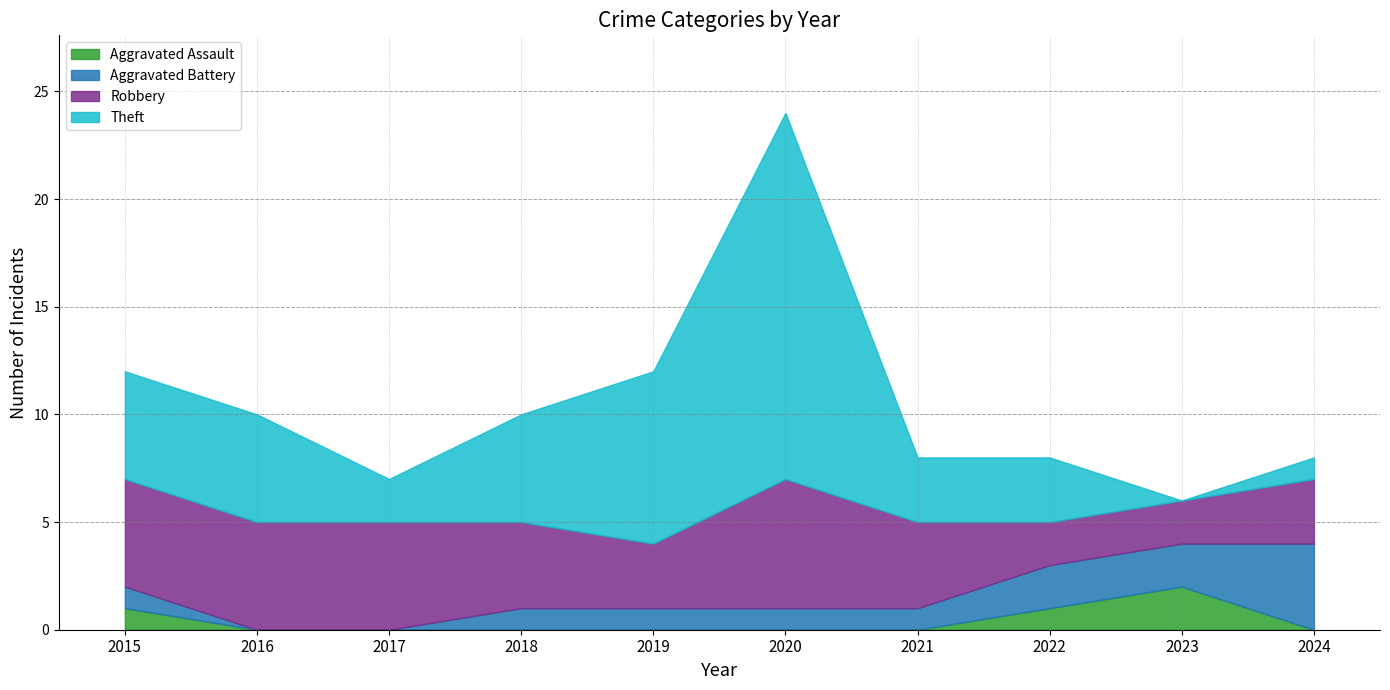

True or false: Robbery and Aggravated Assault cross at least once.

False